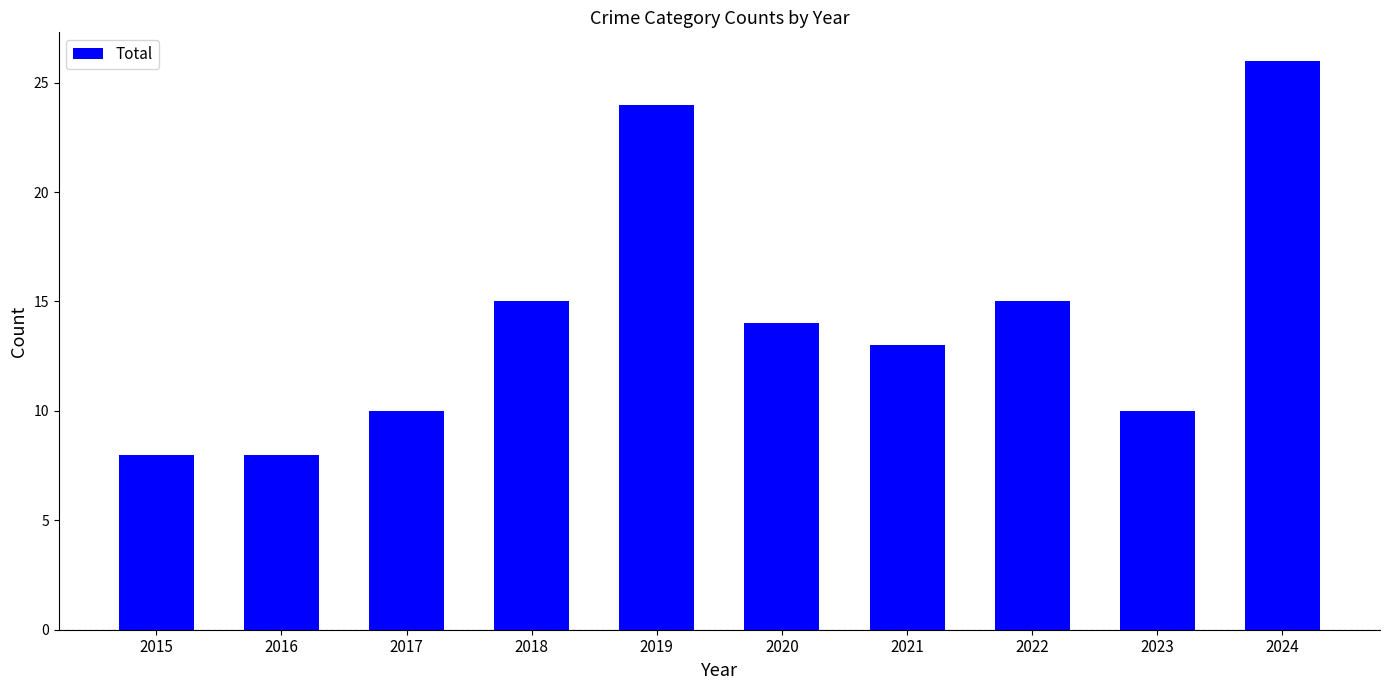

Approximately how many times larger is the value at 2024 compared to 2021?

2.0